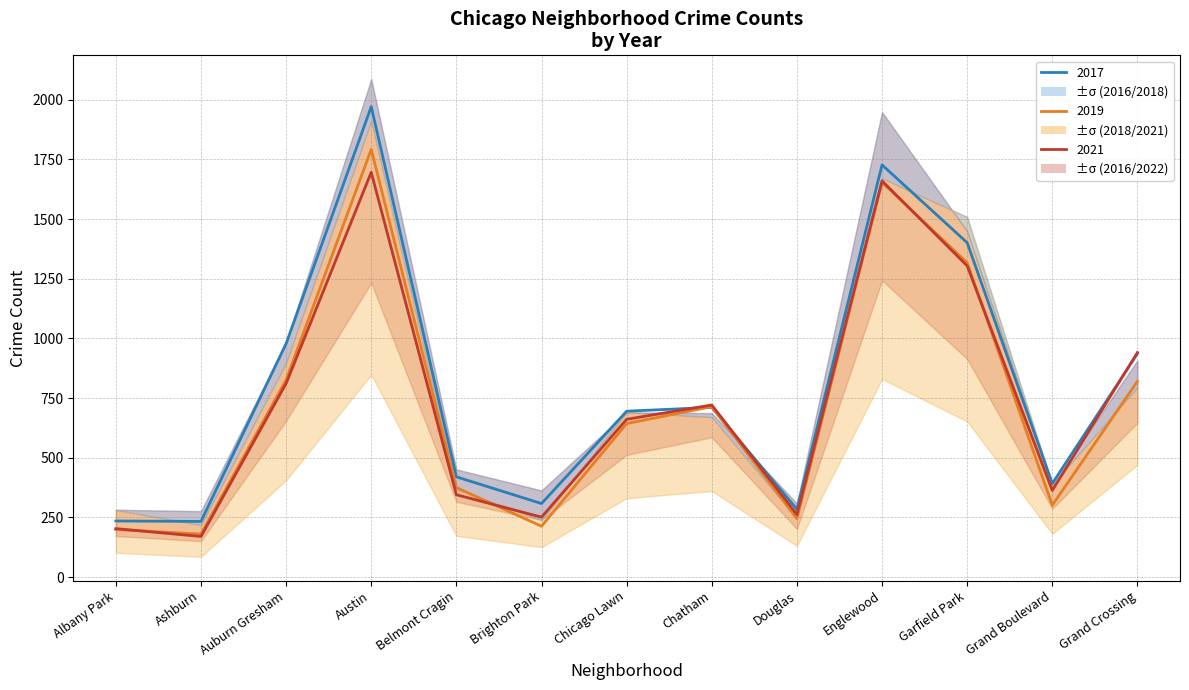

Reading right to left, what are all the values shown in this chart?

2017 (1.5°C): Grand Crossing=936	Grand Boulevard=392	Garfield Park=1401	Englewood=1727	Douglas=284	Chatham=711	Chicago Lawn=695	Brighton Park=308	Belmont Cragin=420	Austin=1971	Auburn Gresham=978	Ashburn=233	Albany Park=235
2019 (2.0°C): Grand Crossing=820	Grand Boulevard=301	Garfield Park=1317	Englewood=1654	Douglas=245	Chatham=714	Chicago Lawn=643	Brighton Park=213	Belmont Cragin=375	Austin=1792	Auburn Gresham=826	Ashburn=180	Albany Park=199
2021 (NDC): Grand Crossing=941	Grand Boulevard=363	Garfield Park=1304	Englewood=1660	Douglas=262	Chatham=721	Chicago Lawn=661	Brighton Park=251	Belmont Cragin=345	Austin=1696	Auburn Gresham=811	Ashburn=170	Albany Park=203